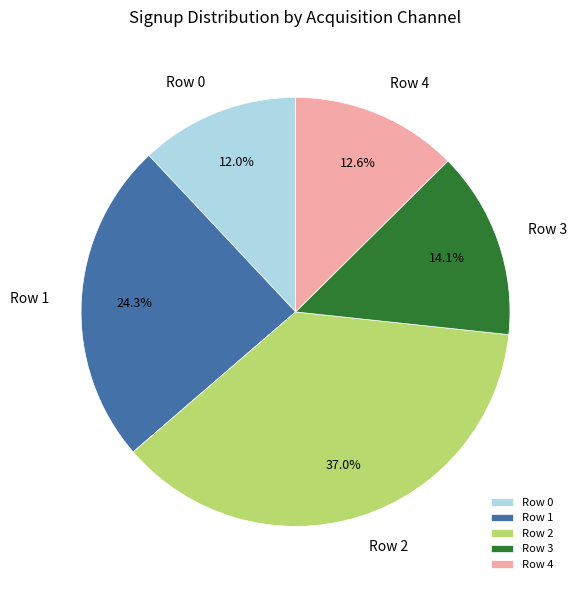

Is Row 0 the majority of the pie?

No